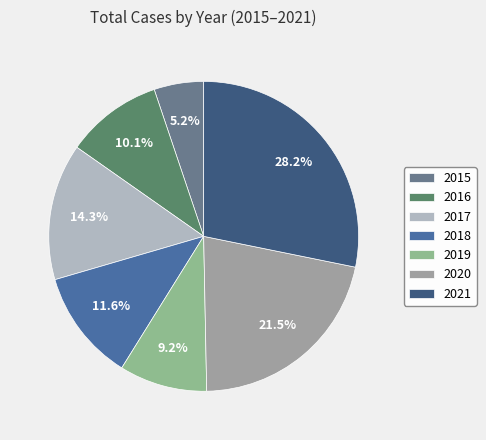

Count the number of slices in the pie.

7